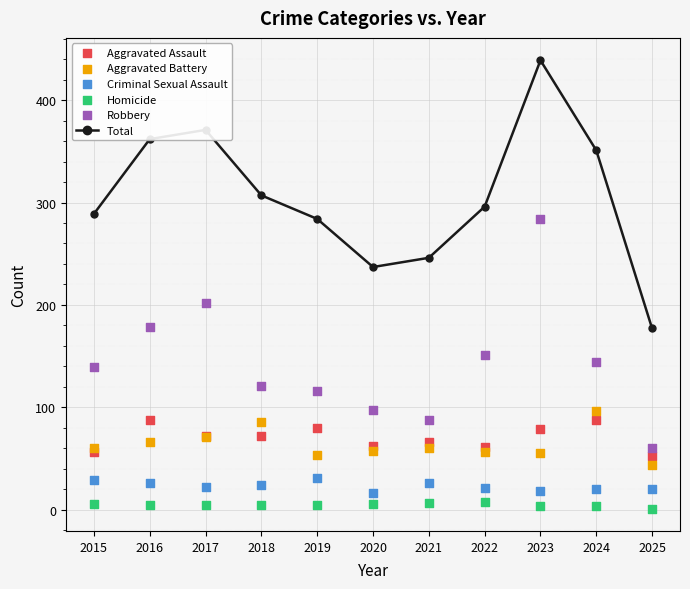

Is the value of Aggravated Battery at 2017 greater than the value of Robbery at 2025?

Yes